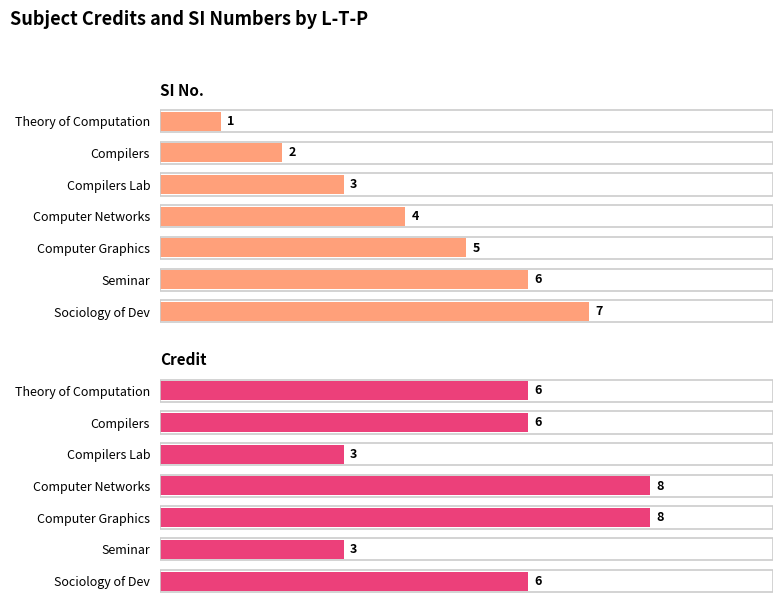

How many values in the Credit series are below 6?

2